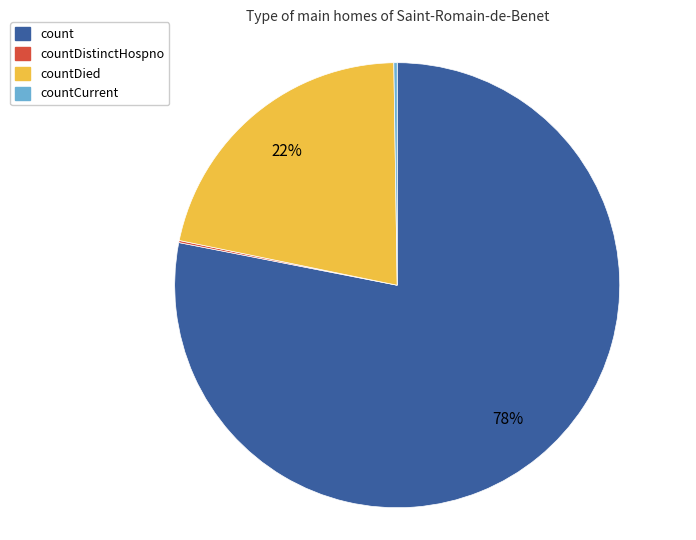

Combined, do countDied and count account for over 50%?

Yes